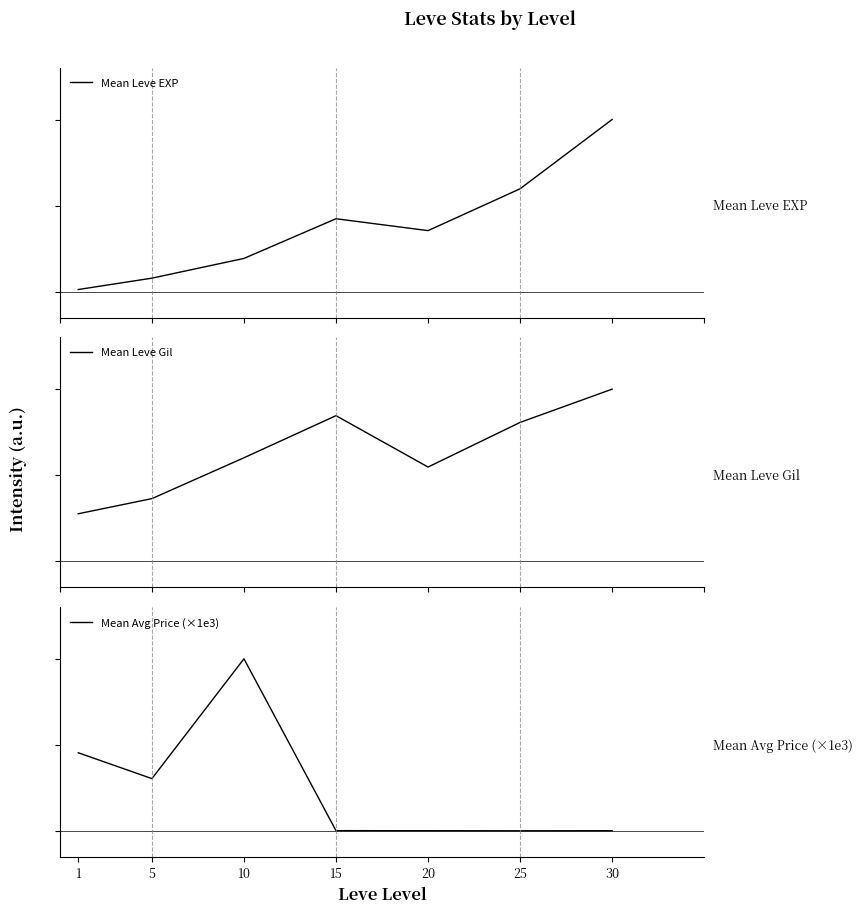

At which label does Mean Leve Gil reach its peak?

30